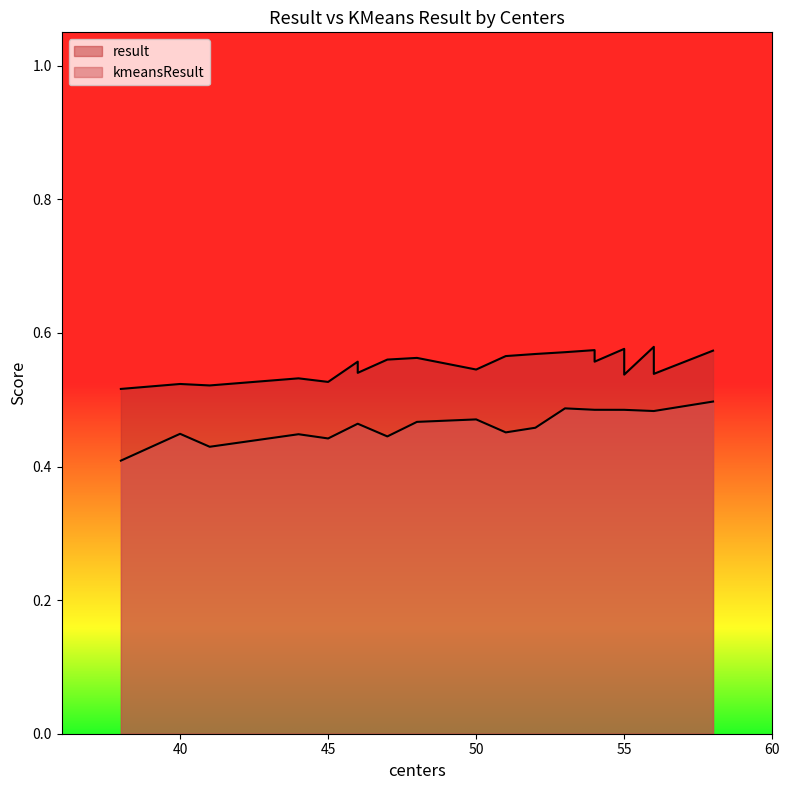

What is the total value across all series at 38?

0.9